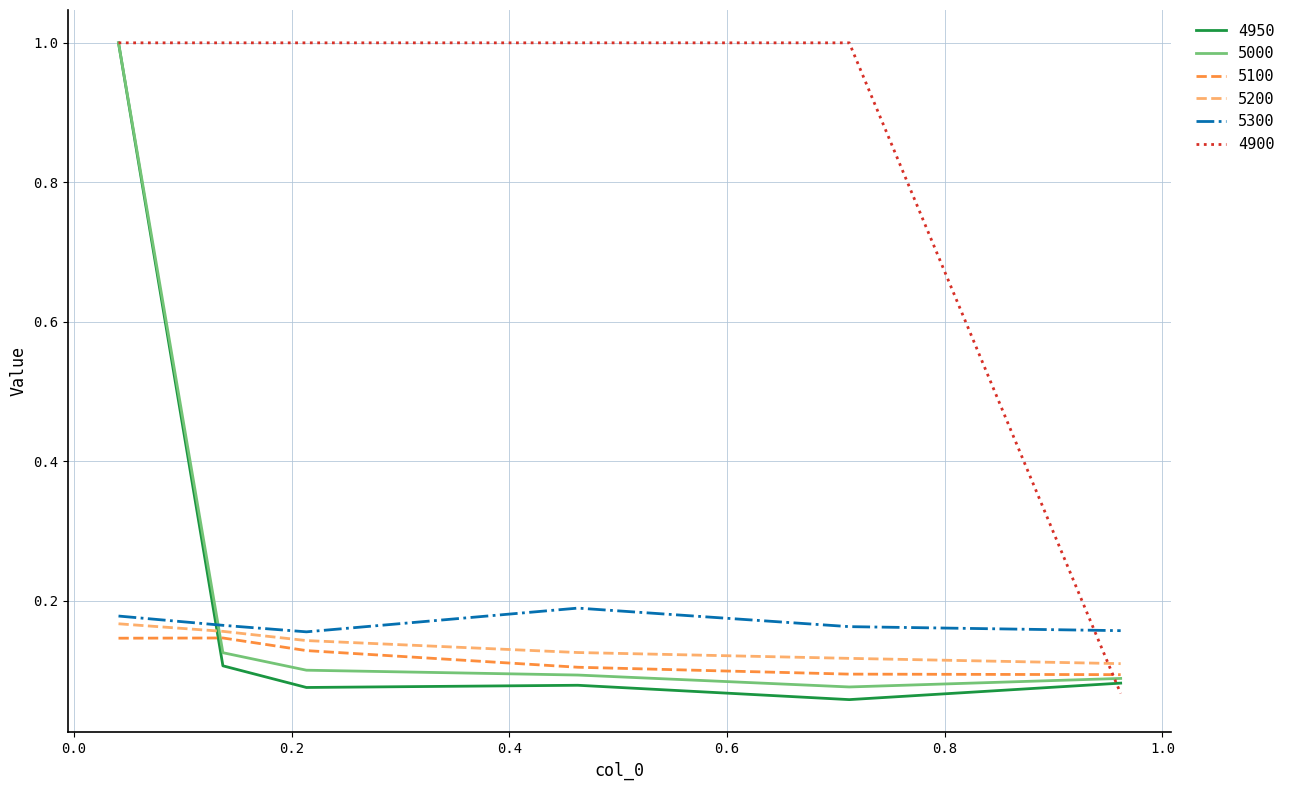

Which series has the largest total across all categories?

4900